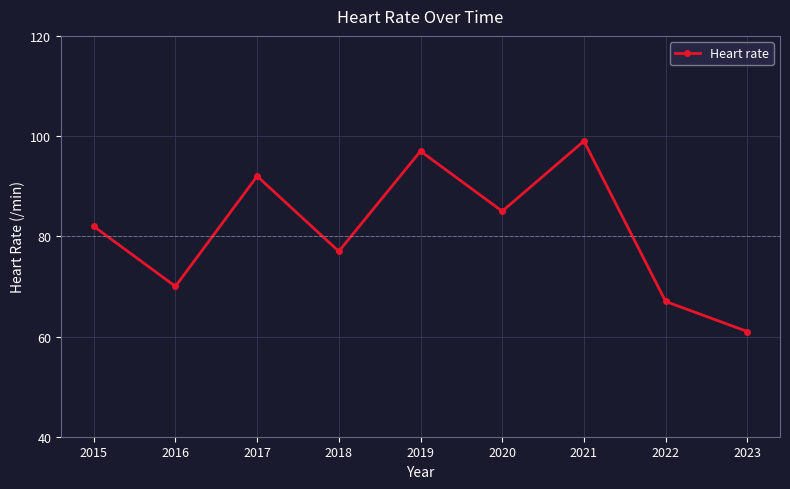

What is the minimum value shown in the chart?

61